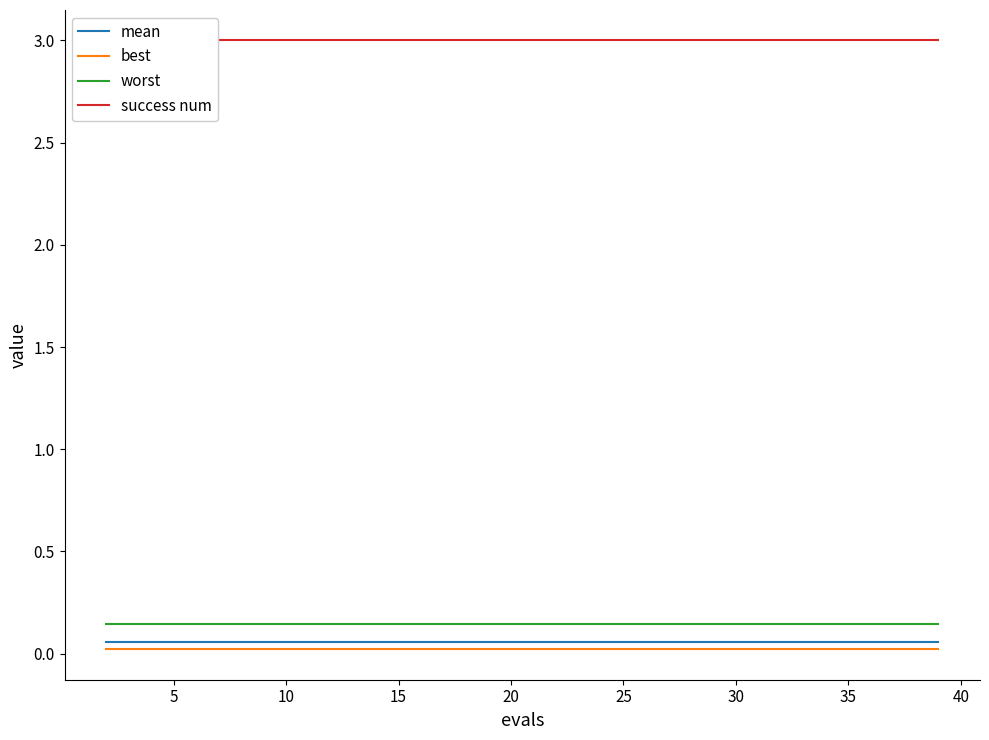

True or false: worst and mean intersect in this chart.

False